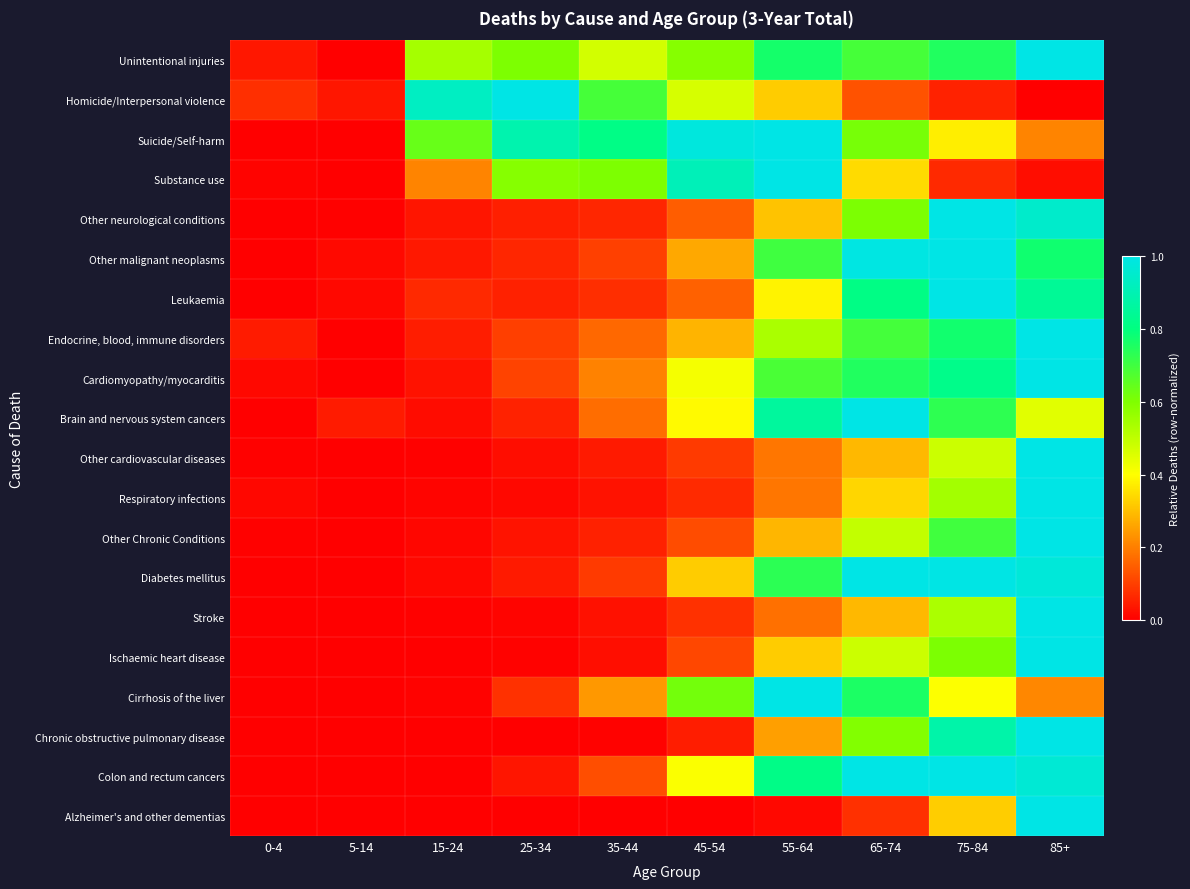

Count the number of data series in this chart.

20